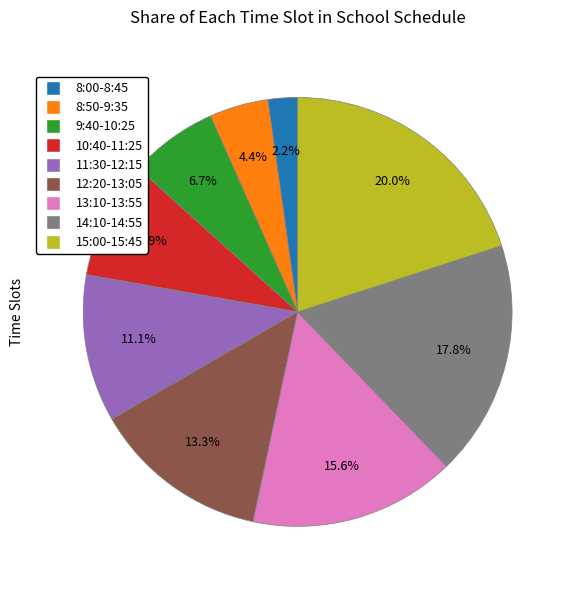

Count the number of slices in the pie.

9